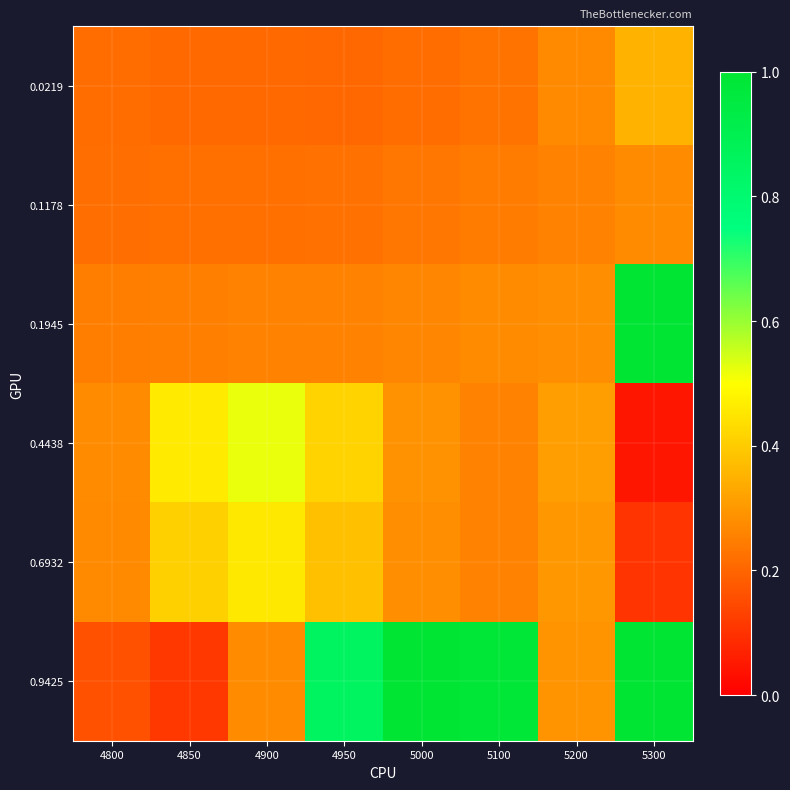

What is the total value across all series at 5200?

1.7